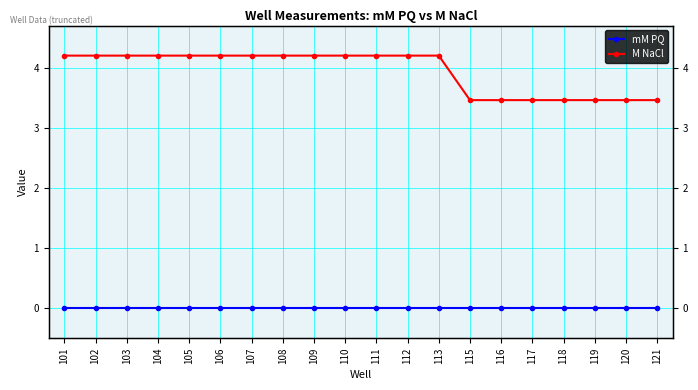

At 105, list the series in order from largest to smallest.

M NaCl, mM PQ